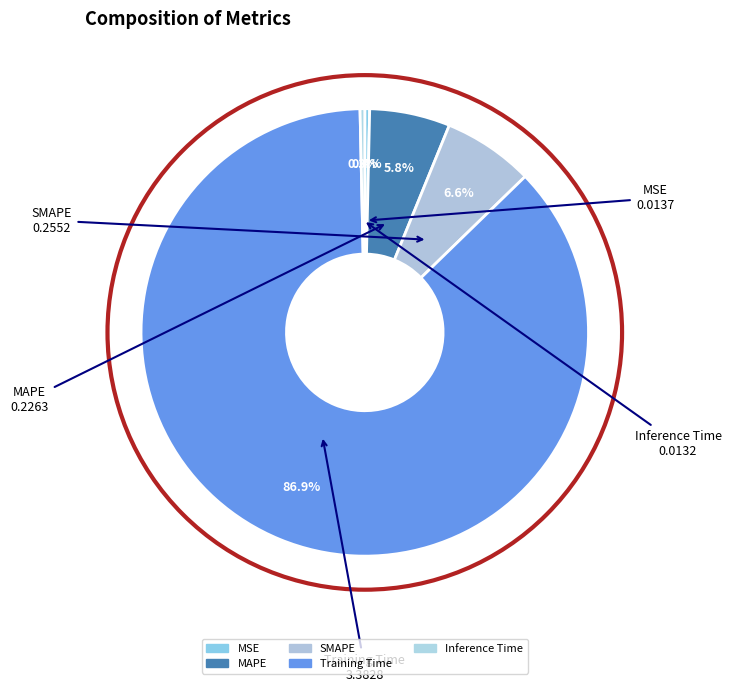

How many slices are in this pie chart?

5